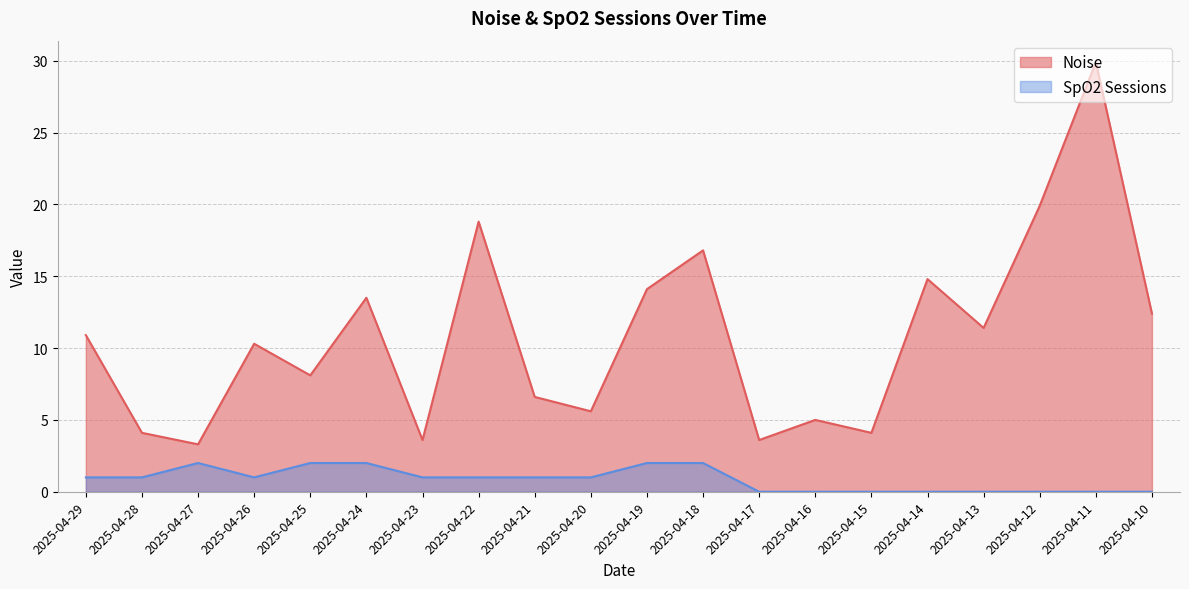

What is the greatest value displayed?

29.9